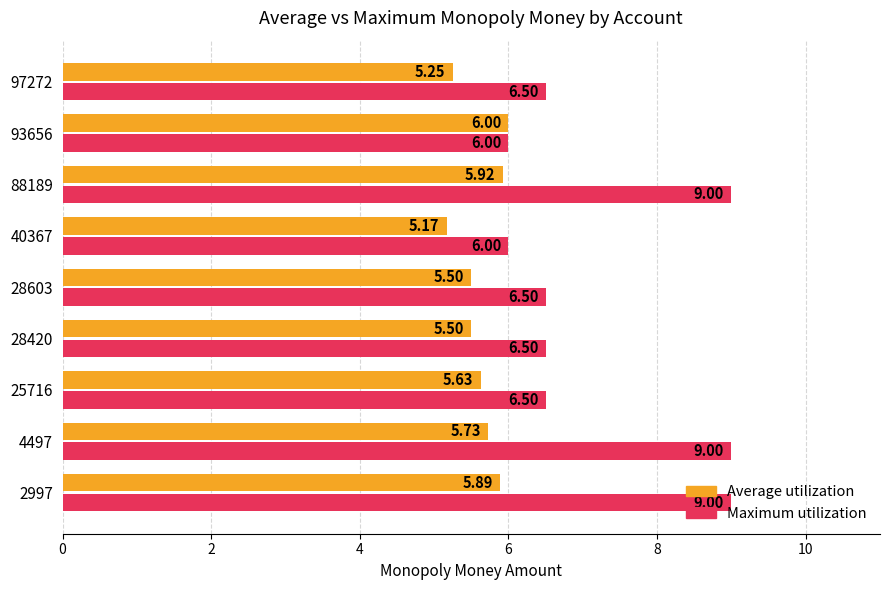

What is the sum of all Average utilization values?

50.6